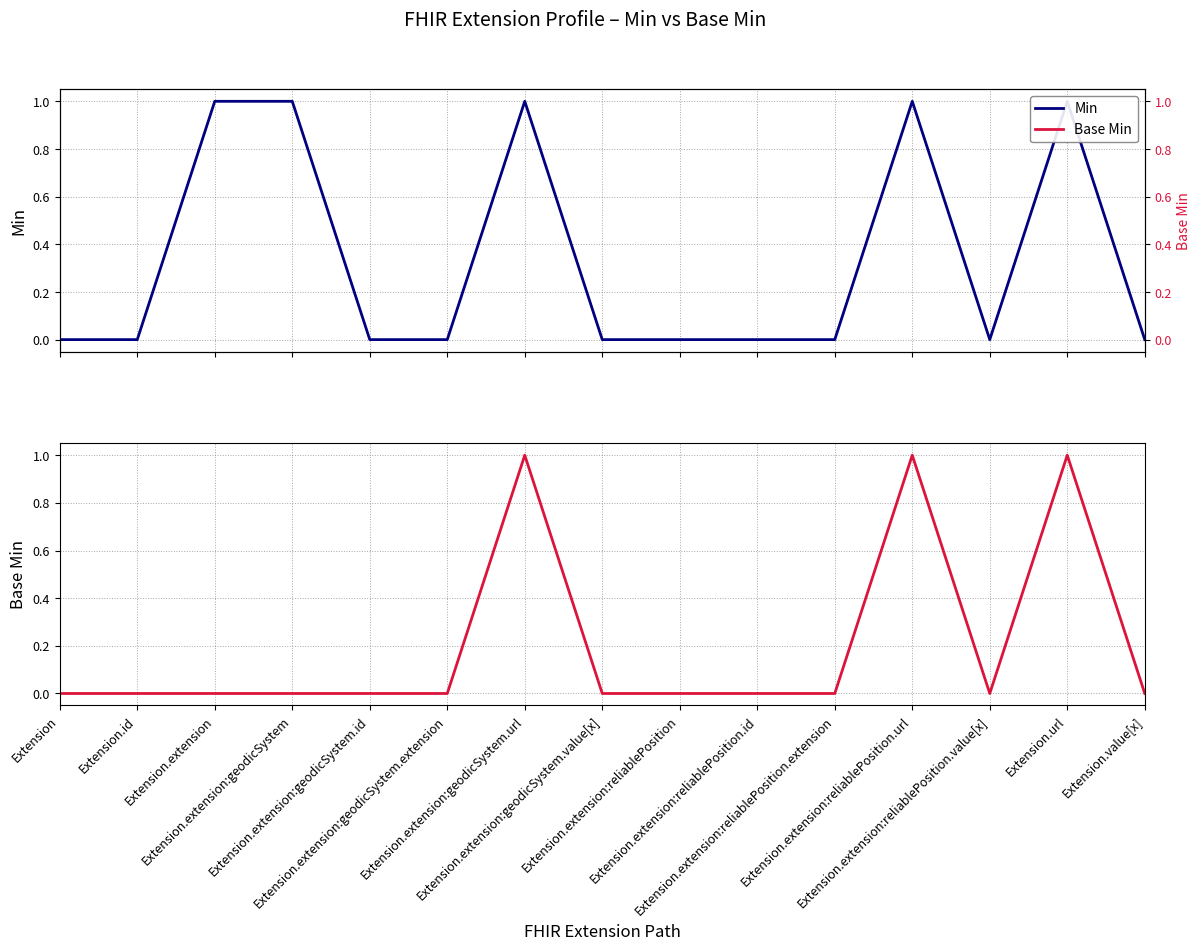

How many values in the Min series exceed 0?

5